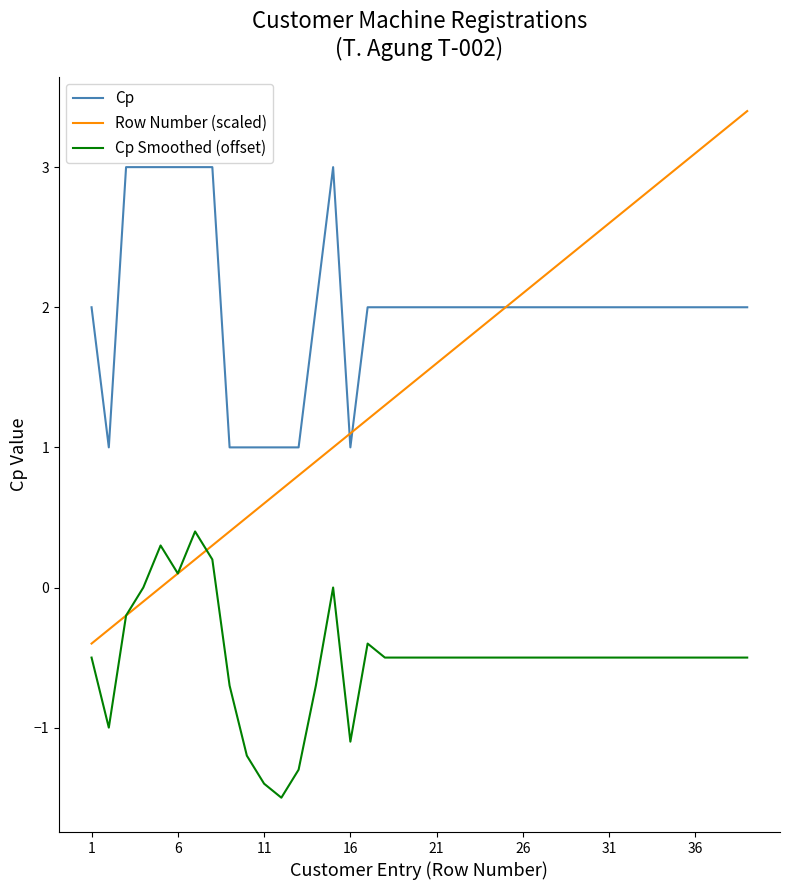

Which series has the largest total across all categories?

Cp